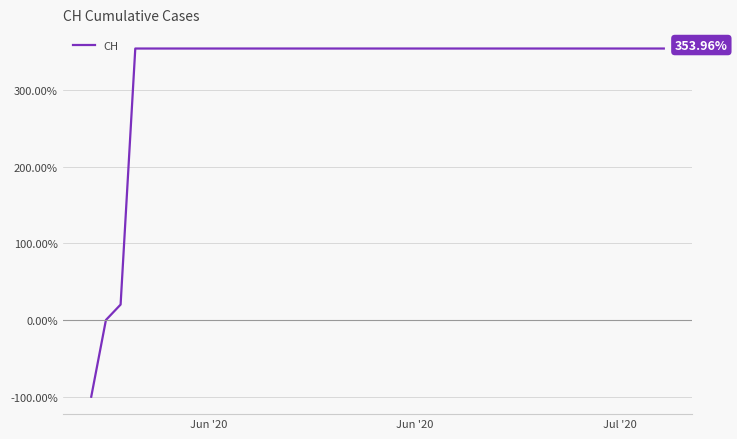

How many lines are shown in the chart?

1